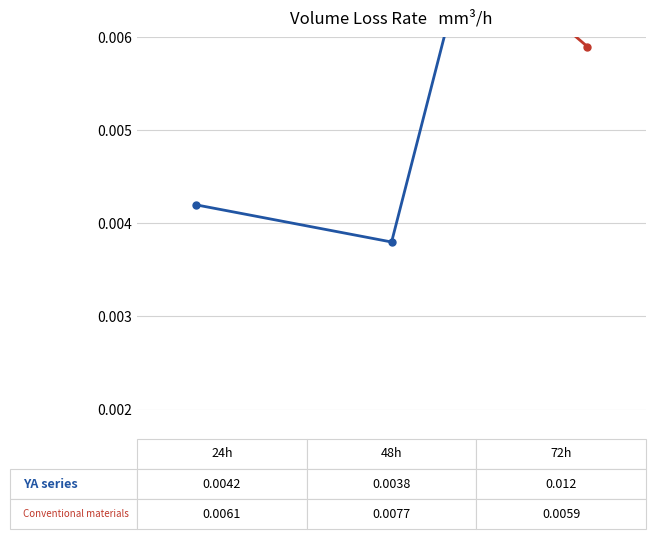

Count the number of data series in this chart.

2